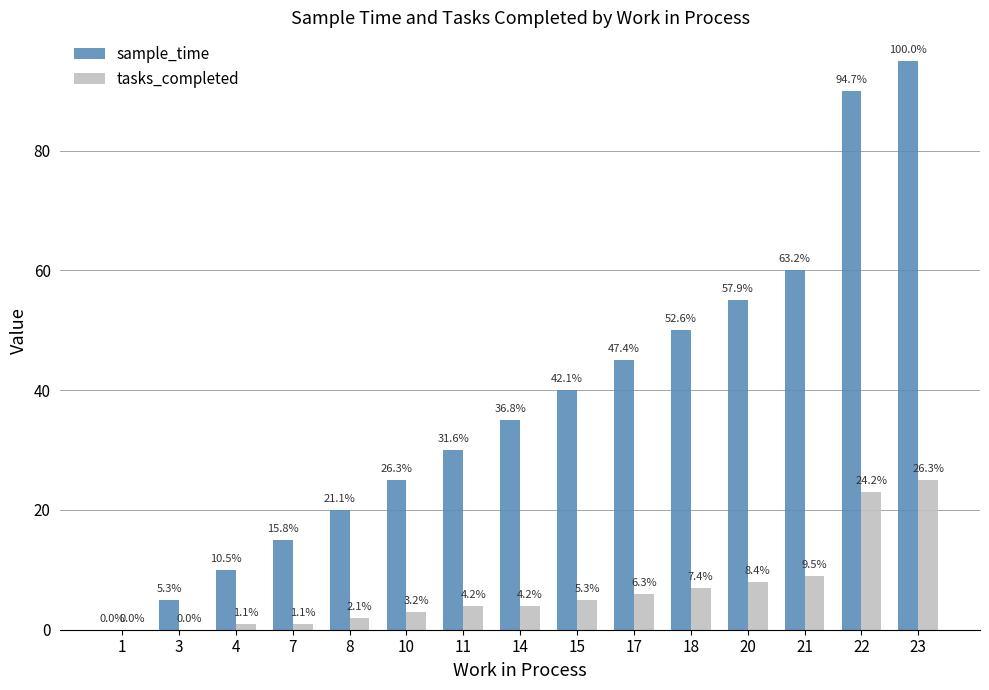

At which label does sample_time first exceed 35?

15